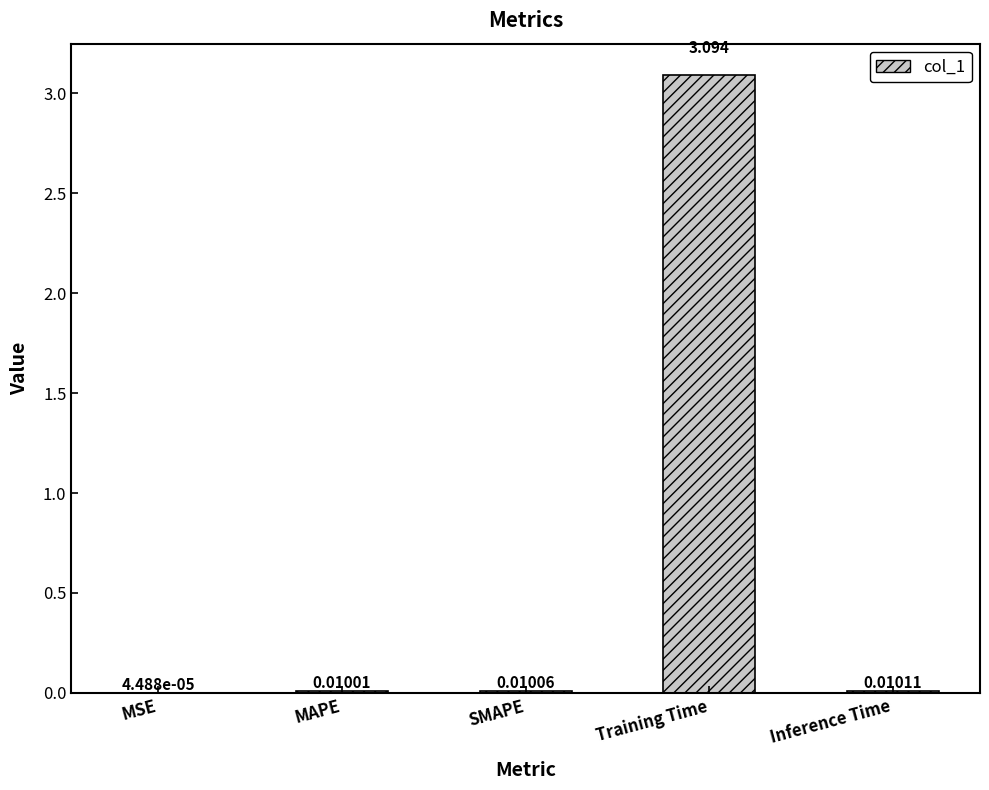

Which label corresponds to the largest value in the chart?

Training Time